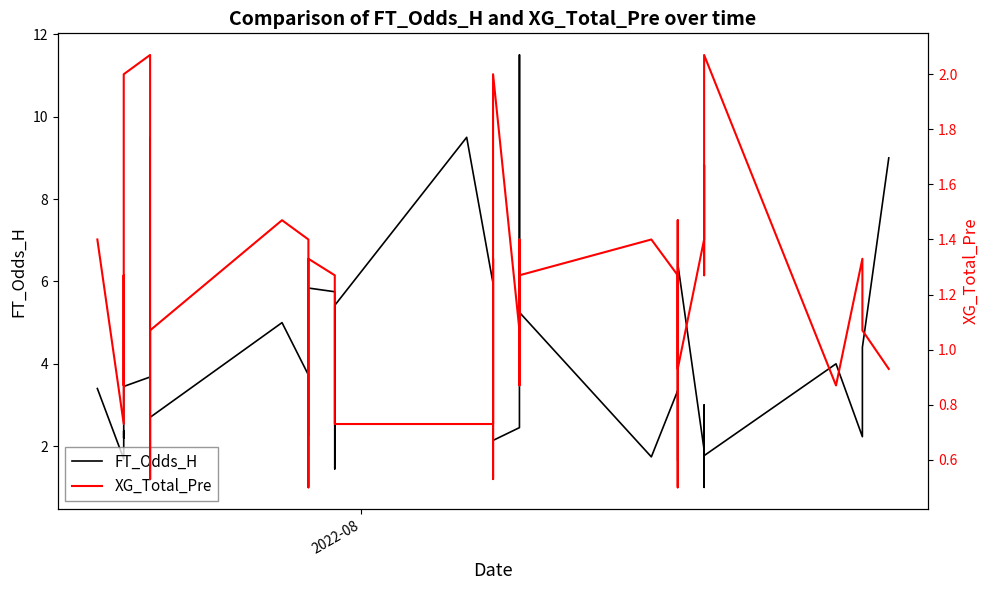

At how many categories does at least one series exceed 9?

3